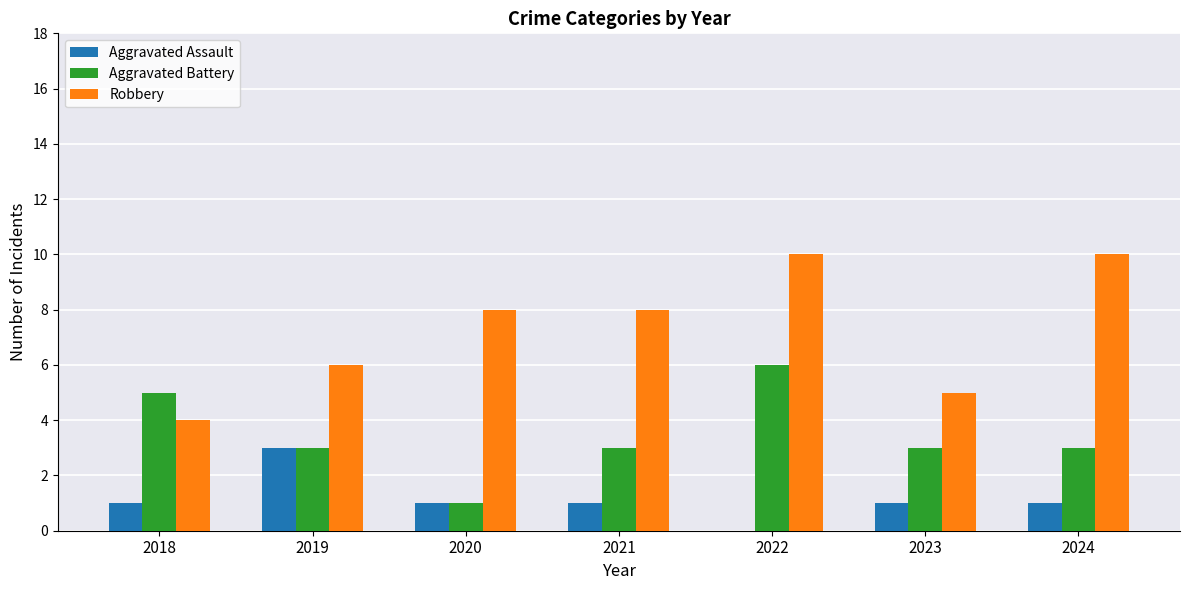

True or false: Aggravated Battery has a value of 3 at 2023.

True